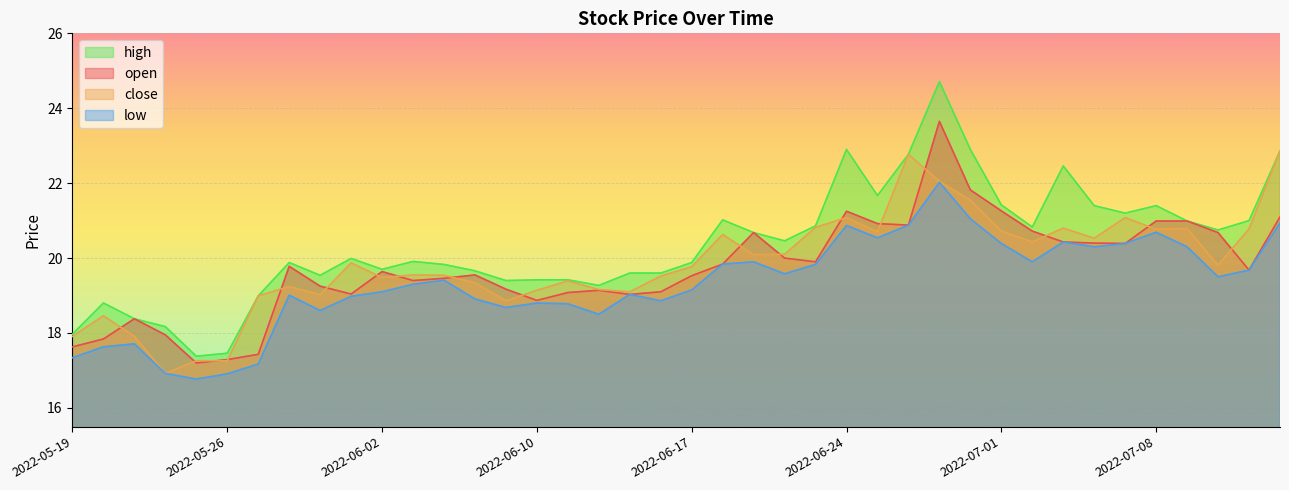

Reading left to right, list all the values displayed in this chart.

open: 2022-05-19=17.6	2022-05-20=17.8	2022-05-23=18.4	2022-05-24=17.9	2022-05-25=17.2	2022-05-26=17.3	2022-05-27=17.4	2022-05-30=19.8	2022-05-31=19.2	2022-06-01=19.0	2022-06-02=19.6	2022-06-06=19.4	2022-06-07=19.5	2022-06-08=19.6	2022-06-09=19.2	2022-06-10=18.9	2022-06-13=19.1	2022-06-14=19.1	2022-06-15=19.0	2022-06-16=19.1	2022-06-17=19.5	2022-06-20=19.8	2022-06-21=20.7	2022-06-22=20.0	2022-06-23=19.9	2022-06-24=21.2	2022-06-27=20.9	2022-06-28=20.9	2022-06-29=23.6	2022-06-30=21.8	2022-07-01=21.3	2022-07-04=20.7	2022-07-05=20.4	2022-07-06=20.4	2022-07-07=20.4	2022-07-08=21.0	2022-07-11=21.0	2022-07-12=20.7	2022-07-13=19.7	2022-07-14=21.1
close: 2022-05-19=17.9	2022-05-20=18.5	2022-05-23=17.9	2022-05-24=16.9	2022-05-25=17.3	2022-05-26=17.3	2022-05-27=19.0	2022-05-30=19.2	2022-05-31=19.0	2022-06-01=19.9	2022-06-02=19.5	2022-06-06=19.6	2022-06-07=19.5	2022-06-08=19.3	2022-06-09=18.9	2022-06-10=19.1	2022-06-13=19.4	2022-06-14=19.2	2022-06-15=19.1	2022-06-16=19.5	2022-06-17=19.8	2022-06-20=20.6	2022-06-21=20.1	2022-06-22=20.1	2022-06-23=20.8	2022-06-24=21.1	2022-06-27=20.7	2022-06-28=22.8	2022-06-29=22.1	2022-06-30=21.5	2022-07-01=20.7	2022-07-04=20.4	2022-07-05=20.8	2022-07-06=20.5	2022-07-07=21.1	2022-07-08=20.8	2022-07-11=20.8	2022-07-12=19.8	2022-07-13=20.8	2022-07-14=22.9
high: 2022-05-19=18.0	2022-05-20=18.8	2022-05-23=18.4	2022-05-24=18.2	2022-05-25=17.4	2022-05-26=17.5	2022-05-27=19.0	2022-05-30=19.9	2022-05-31=19.5	2022-06-01=20.0	2022-06-02=19.7	2022-06-06=19.9	2022-06-07=19.8	2022-06-08=19.7	2022-06-09=19.4	2022-06-10=19.4	2022-06-13=19.4	2022-06-14=19.3	2022-06-15=19.6	2022-06-16=19.6	2022-06-17=19.9	2022-06-20=21.0	2022-06-21=20.7	2022-06-22=20.5	2022-06-23=20.9	2022-06-24=22.9	2022-06-27=21.7	2022-06-28=22.8	2022-06-29=24.7	2022-06-30=22.9	2022-07-01=21.4	2022-07-04=20.8	2022-07-05=22.5	2022-07-06=21.4	2022-07-07=21.2	2022-07-08=21.4	2022-07-11=21.0	2022-07-12=20.8	2022-07-13=21.0	2022-07-14=22.9
low: 2022-05-19=17.3	2022-05-20=17.6	2022-05-23=17.7	2022-05-24=16.9	2022-05-25=16.8	2022-05-26=16.9	2022-05-27=17.2	2022-05-30=19.0	2022-05-31=18.6	2022-06-01=19.0	2022-06-02=19.1	2022-06-06=19.3	2022-06-07=19.4	2022-06-08=18.9	2022-06-09=18.7	2022-06-10=18.8	2022-06-13=18.8	2022-06-14=18.5	2022-06-15=19.0	2022-06-16=18.9	2022-06-17=19.1	2022-06-20=19.8	2022-06-21=19.9	2022-06-22=19.6	2022-06-23=19.8	2022-06-24=20.9	2022-06-27=20.5	2022-06-28=20.9	2022-06-29=22.0	2022-06-30=21.1	2022-07-01=20.4	2022-07-04=19.9	2022-07-05=20.4	2022-07-06=20.3	2022-07-07=20.4	2022-07-08=20.7	2022-07-11=20.3	2022-07-12=19.5	2022-07-13=19.7	2022-07-14=20.9